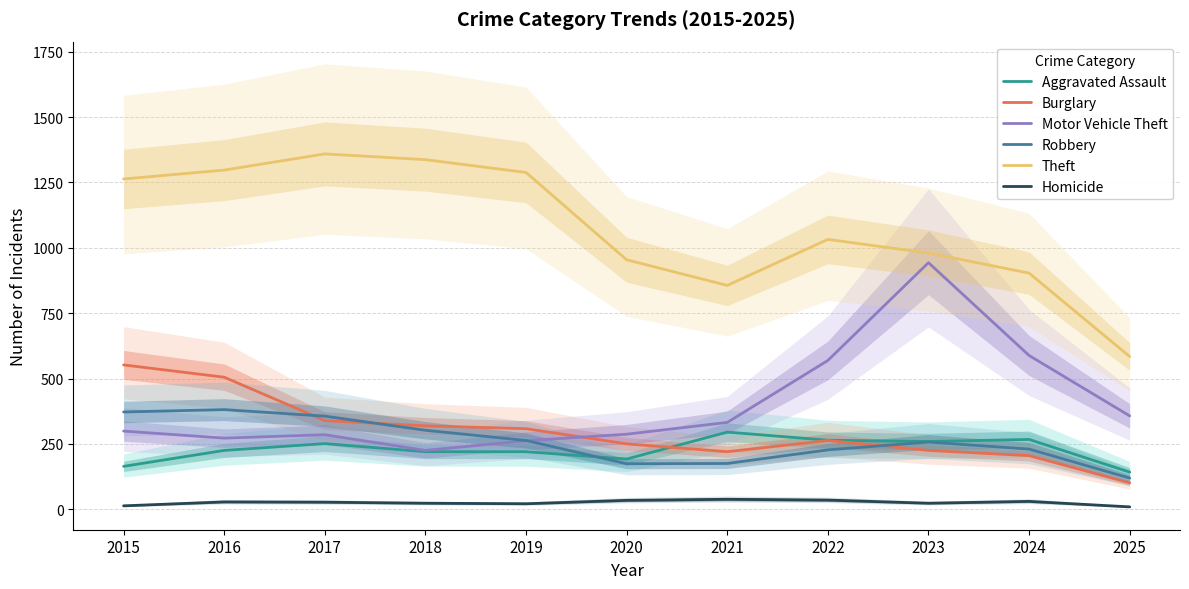

Where is the first local minimum for Burglary?

2021